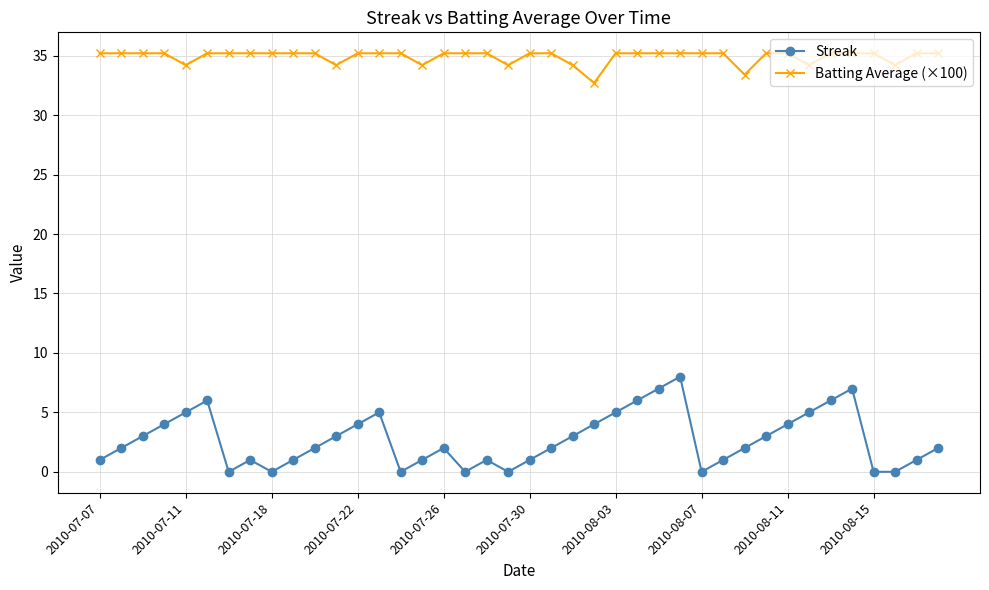

Which series has the largest total across all categories?

Batting Average (×100)